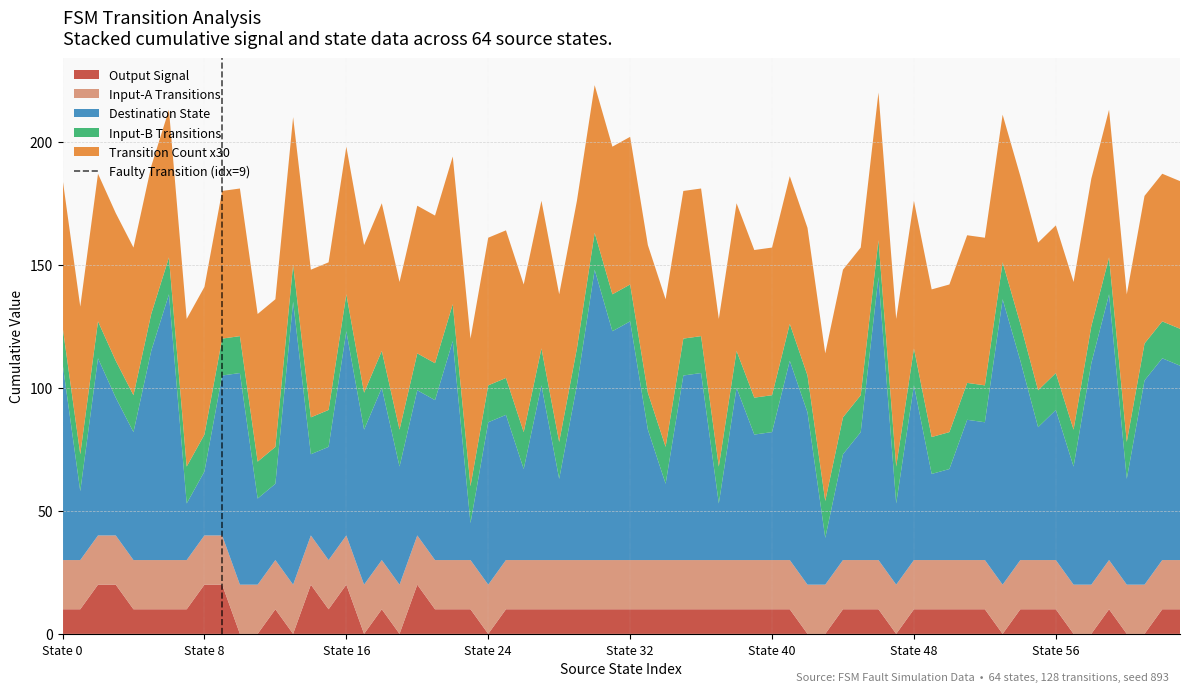

Does the chart have visible grid lines?

Yes